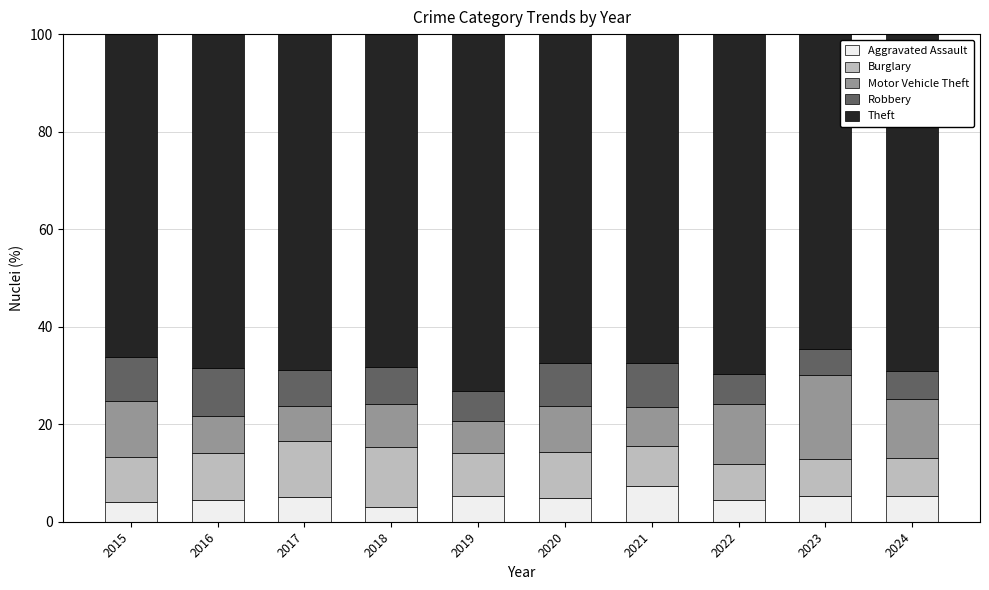

Does the chart contain stacked bars?

Yes